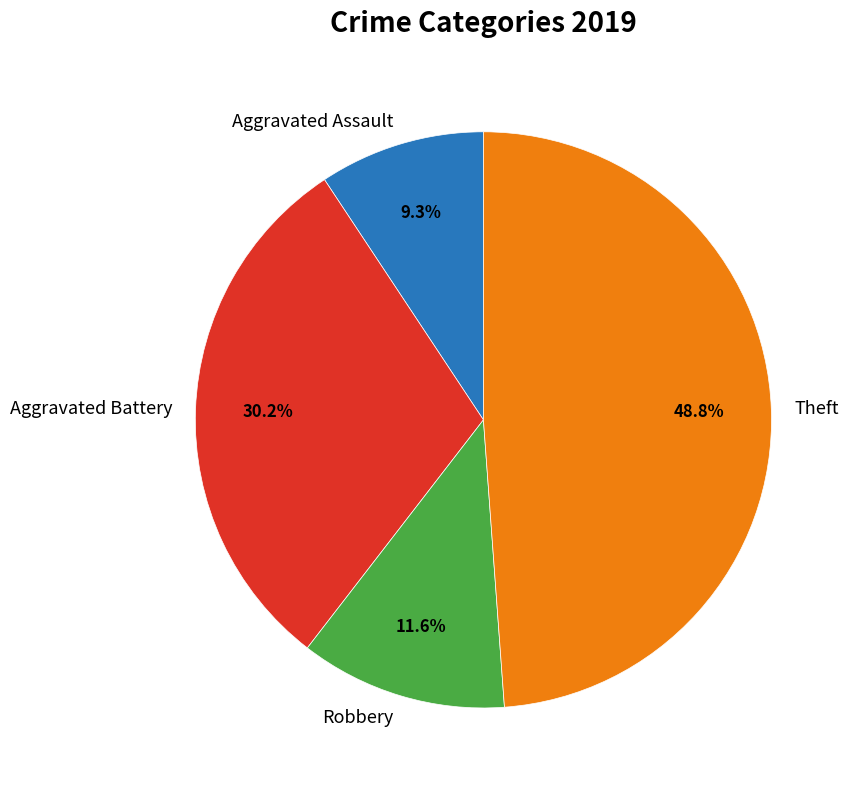

Which has a higher value, Robbery or Aggravated Battery?

Aggravated Battery